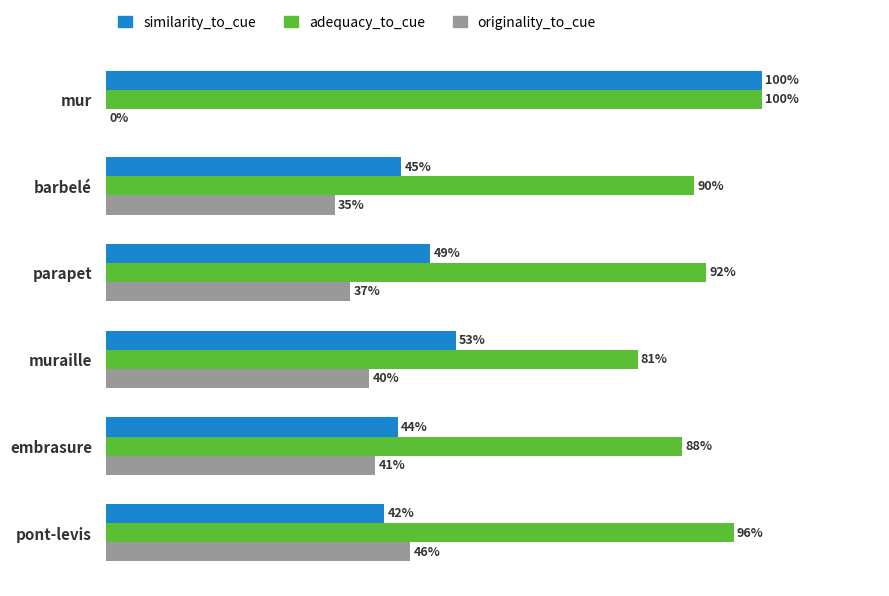

What are all the series names shown in the legend?

similarity_to_cue, adequacy_to_cue, originality_to_cue